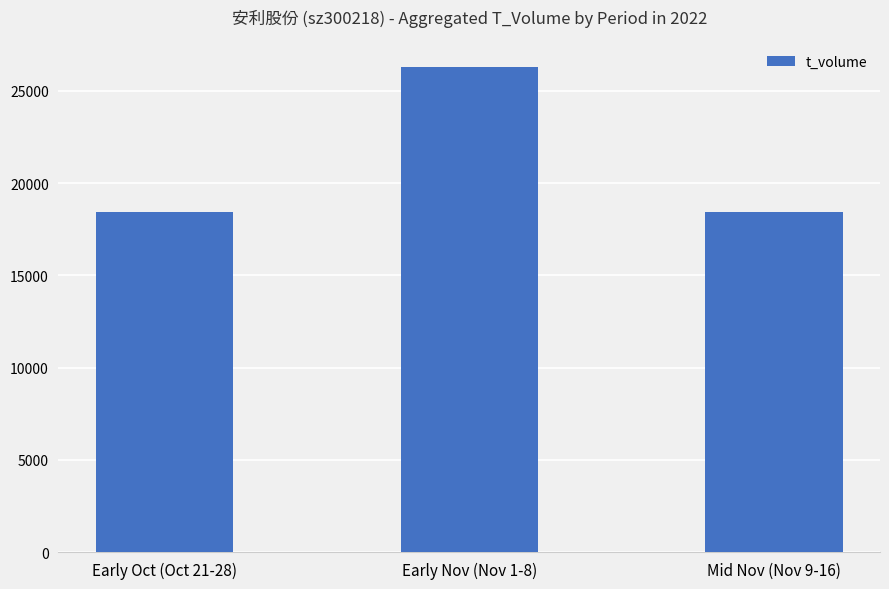

Count the number of categories in the chart.

3